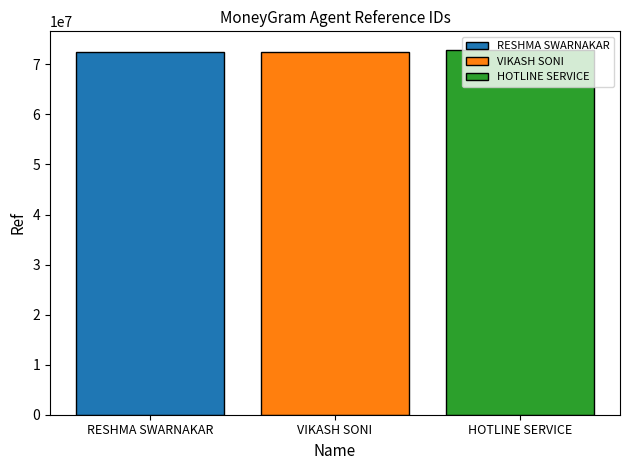

What is the minimum value shown in the chart?

72534915